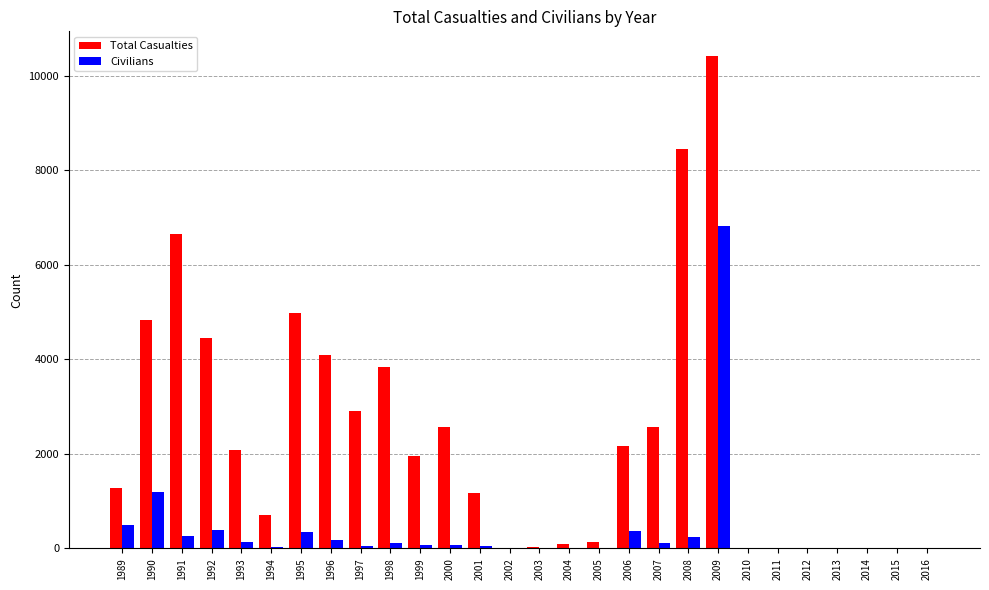

Is the value of Civilians at 1995 greater than the value of Total Casualties at 2009?

No